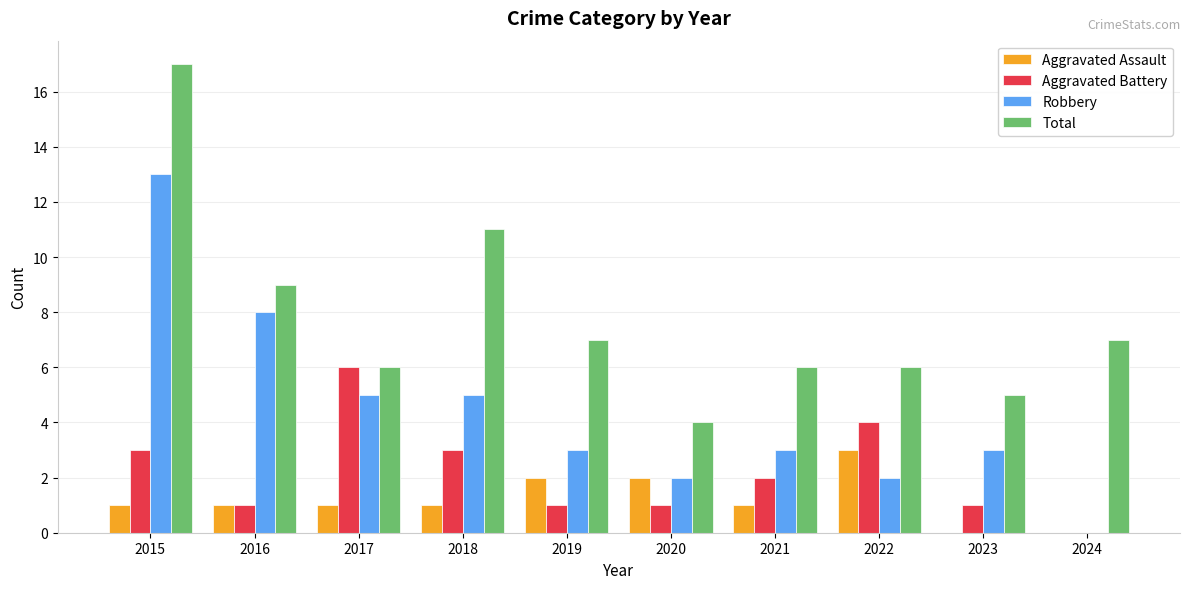

Reading left to right, transcribe all the data shown in this chart.

Aggravated Assault: 1	1	1	1	2	2	1	3	0	0
Aggravated Battery: 3	1	6	3	1	1	2	4	1	0
Robbery: 13	8	5	5	3	2	3	2	3	0
Total: 17	9	6	11	7	4	6	6	5	7